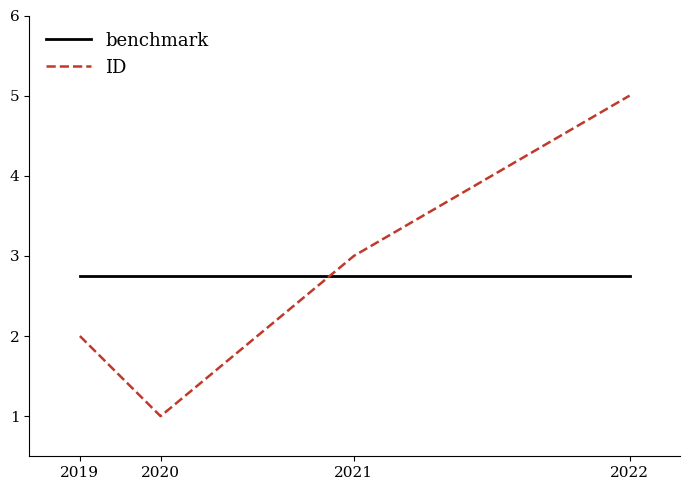

The ID series shows 1 at 2020. True or false?

True